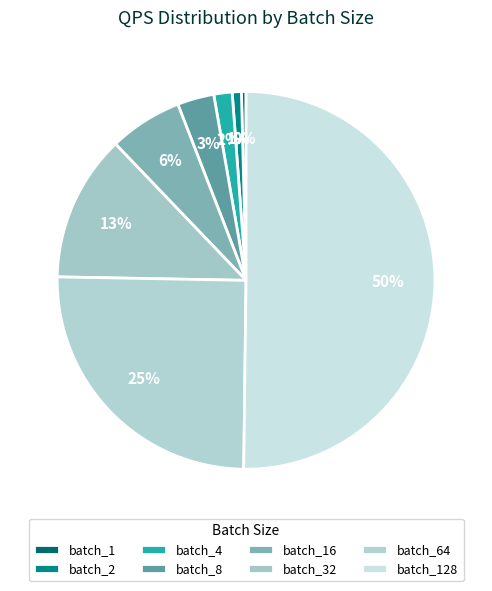

What percentage is the batch_64 slice, to the nearest percent?

25%